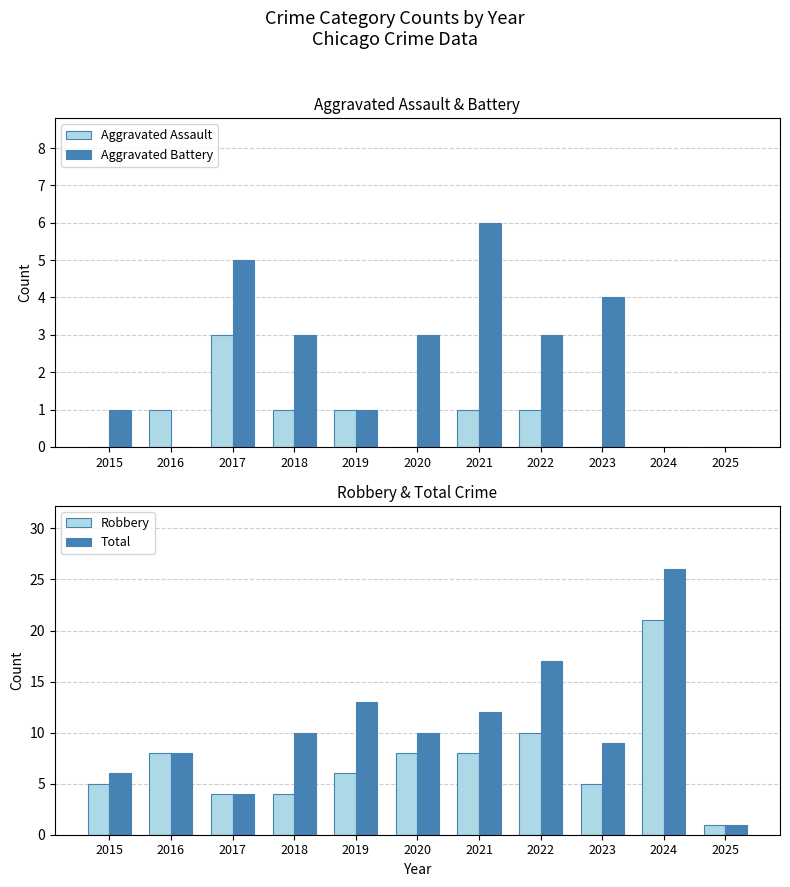

Reading left to right, transcribe all the data shown in this chart.

Aggravated Assault: 2015=0	2016=1	2017=3	2018=1	2019=1	2020=0	2021=1	2022=1	2023=0	2024=0	2025=0
Aggravated Battery: 2015=1	2016=0	2017=5	2018=3	2019=1	2020=3	2021=6	2022=3	2023=4	2024=0	2025=0
Robbery: 2015=5	2016=8	2017=4	2018=4	2019=6	2020=8	2021=8	2022=10	2023=5	2024=21	2025=1
Total: 2015=6	2016=8	2017=4	2018=10	2019=13	2020=10	2021=12	2022=17	2023=9	2024=26	2025=1